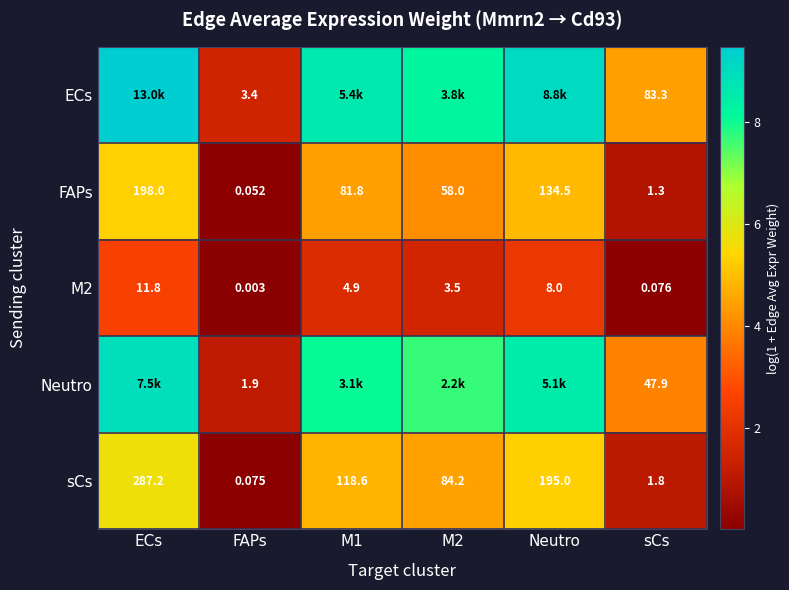

At which label does M2 first exceed 4?

ECs